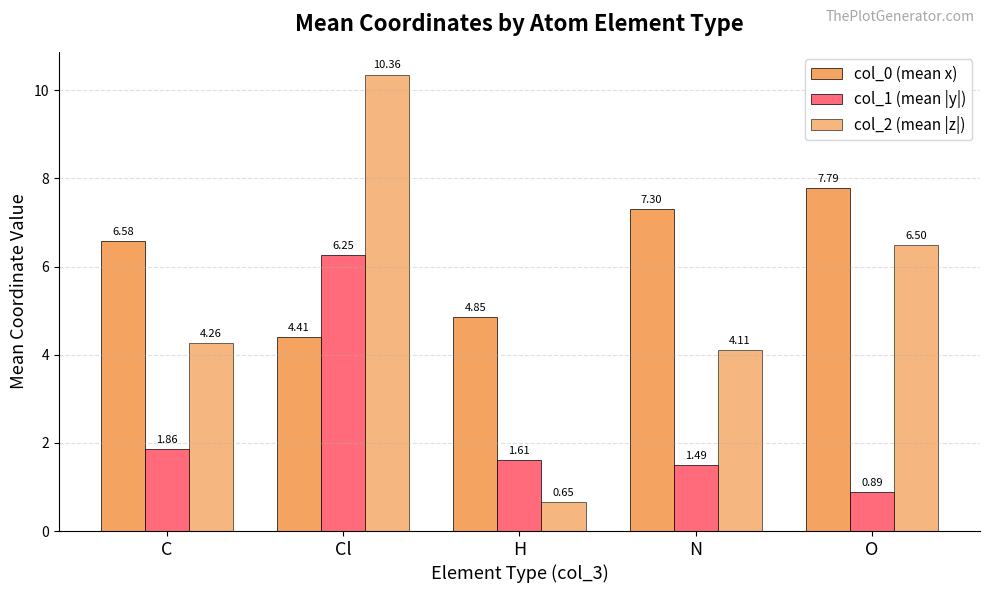

Between H and N, which is larger?

N